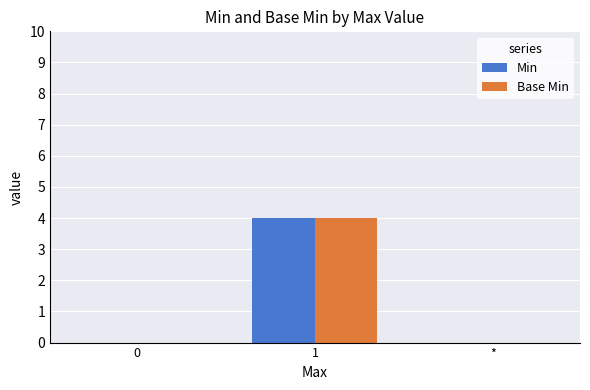

Does the chart contain stacked bars?

No